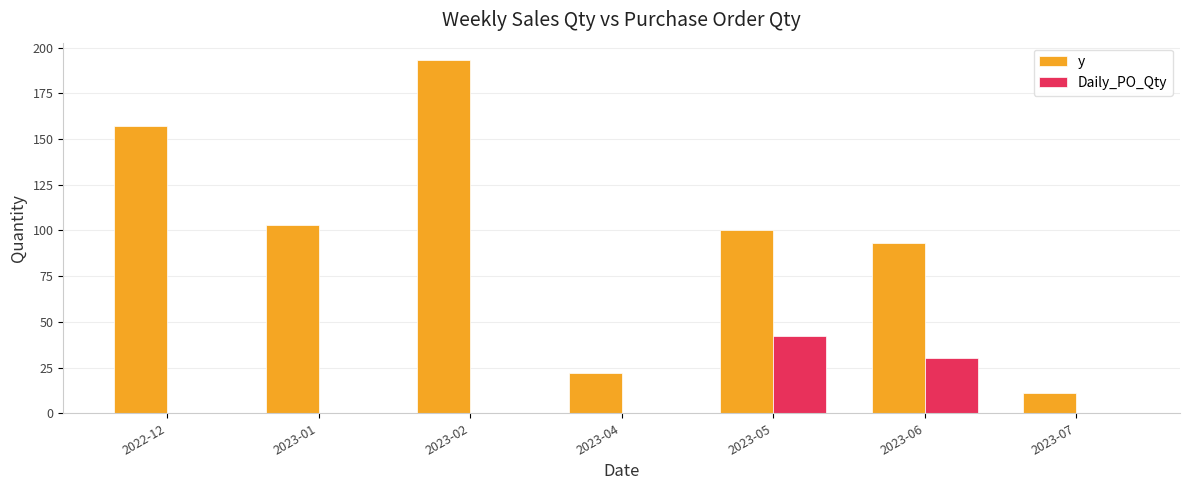

What is the sum of all Daily_PO_Qty values?

72